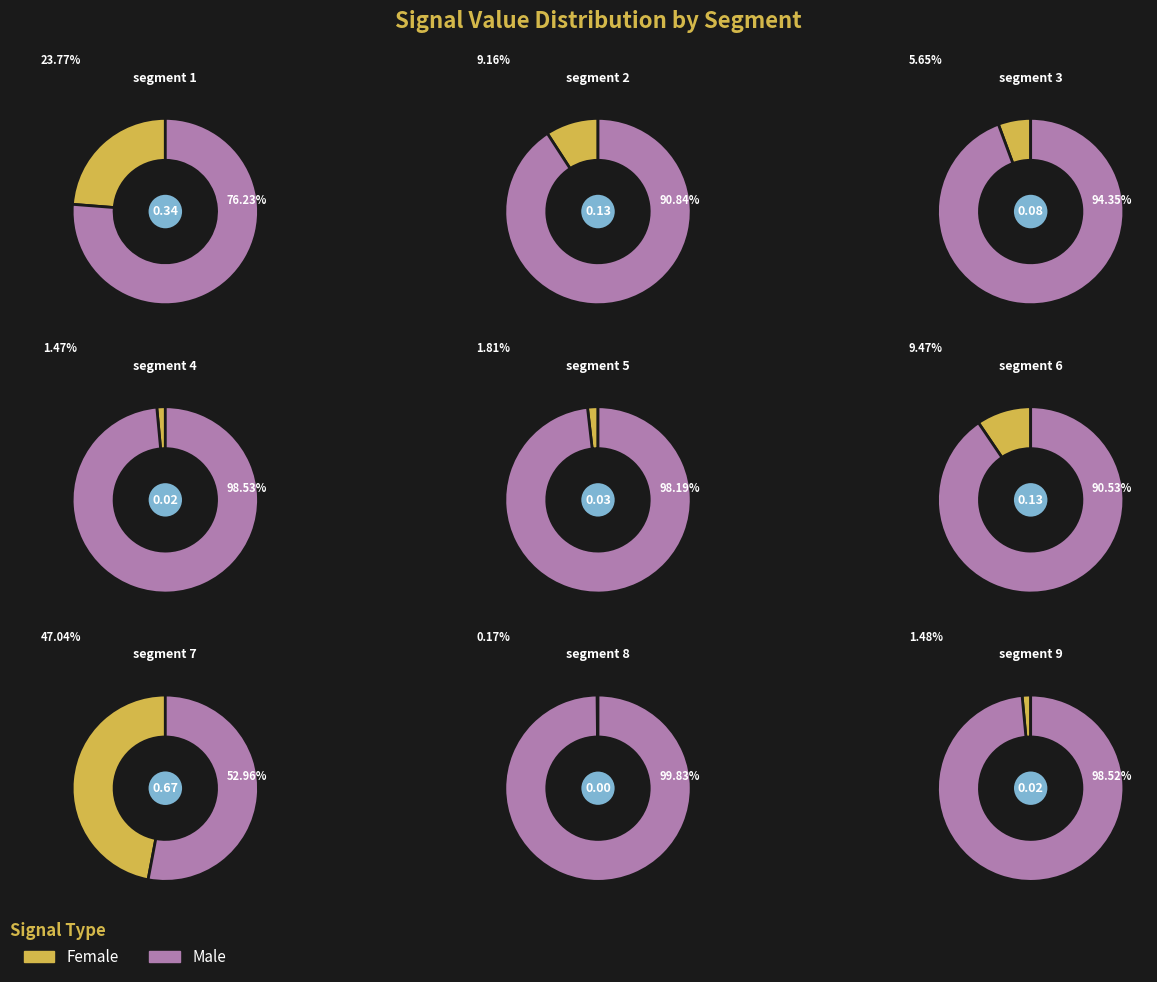

Is signal segment 1 the majority of the pie?

No